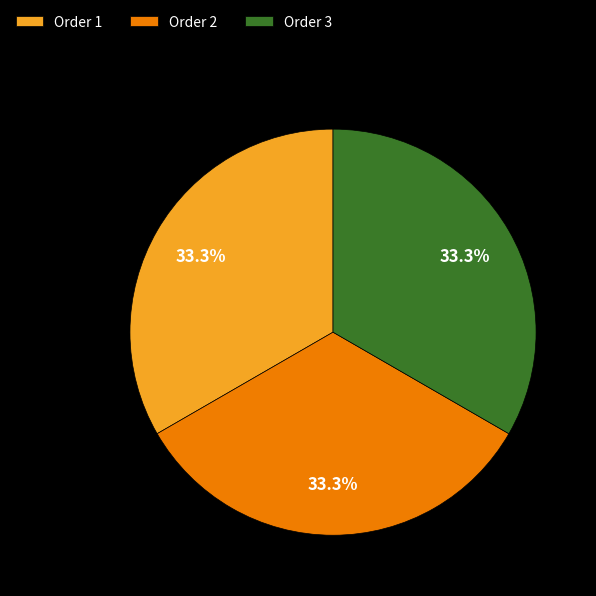

What is the total percentage of Order 2 and Order 1?

66.7%